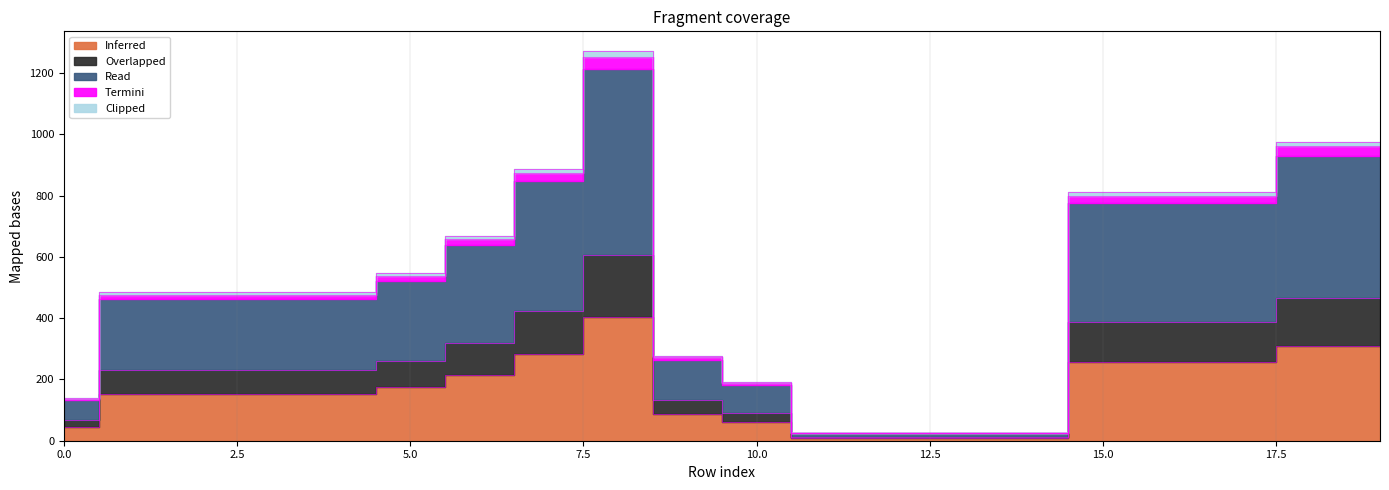

Read the Overlapped value at 8, to the nearest 50.

600